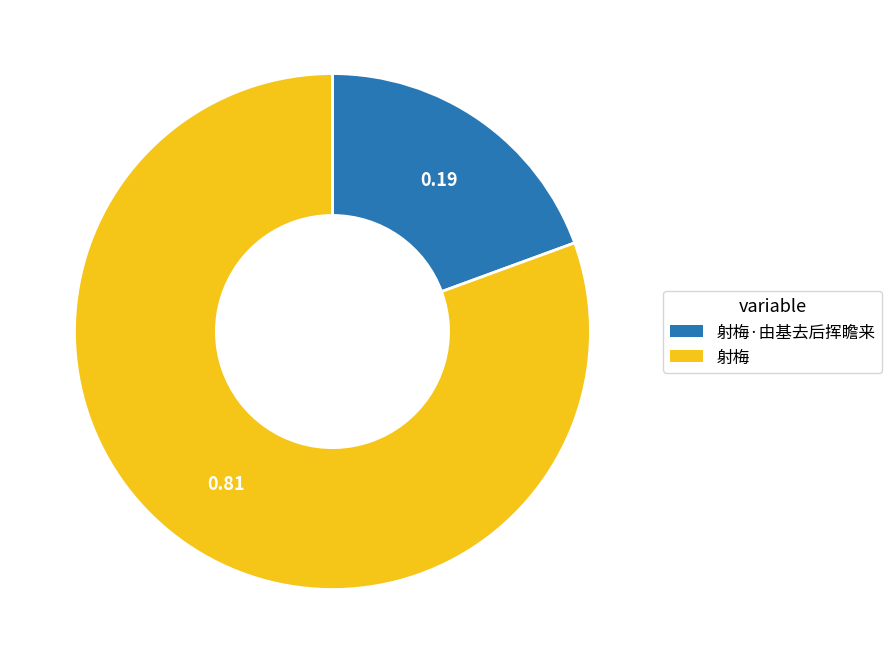

How many slices are in this pie chart?

2